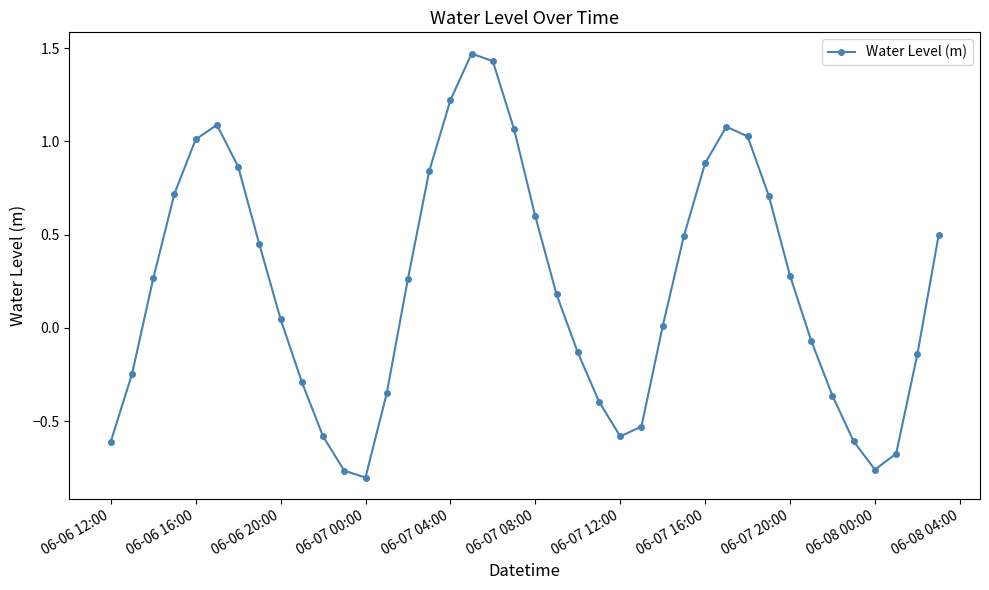

Count the number of categories in the chart.

40